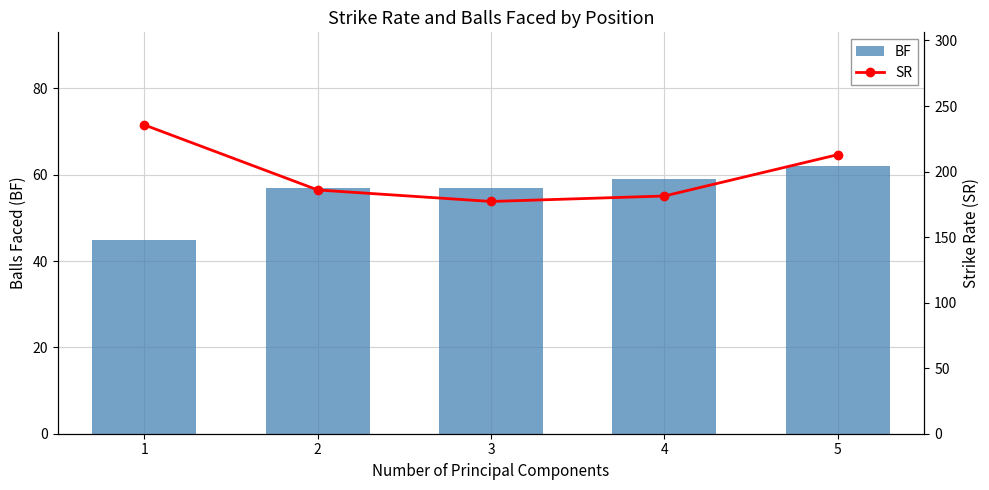

How many values in the SR series are below 185?

2